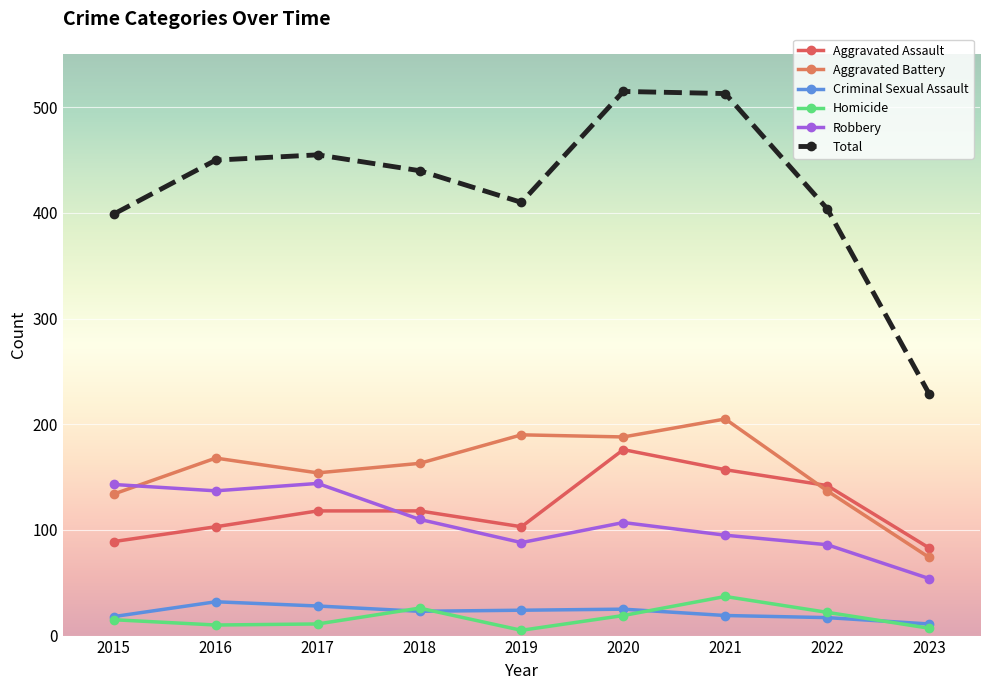

Rank the series by their maximum value, from lowest to highest.

Criminal Sexual Assault, Homicide, Robbery, Aggravated Assault, Aggravated Battery, Total